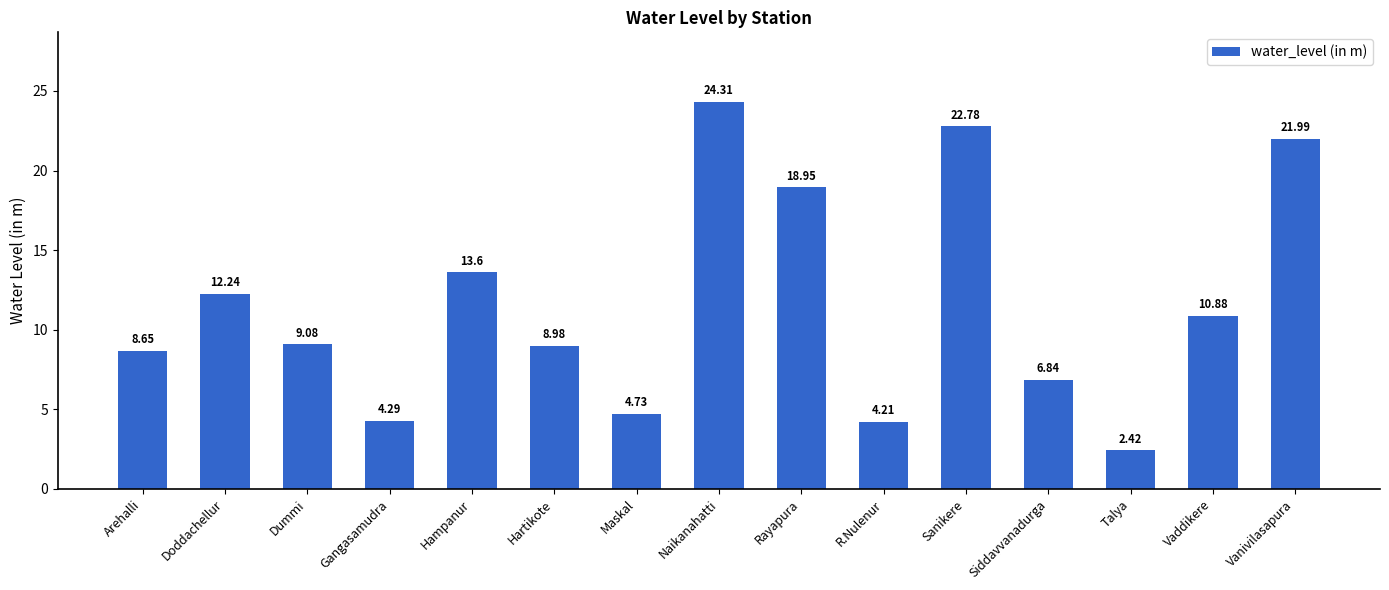

What is the greatest value displayed?

24.3